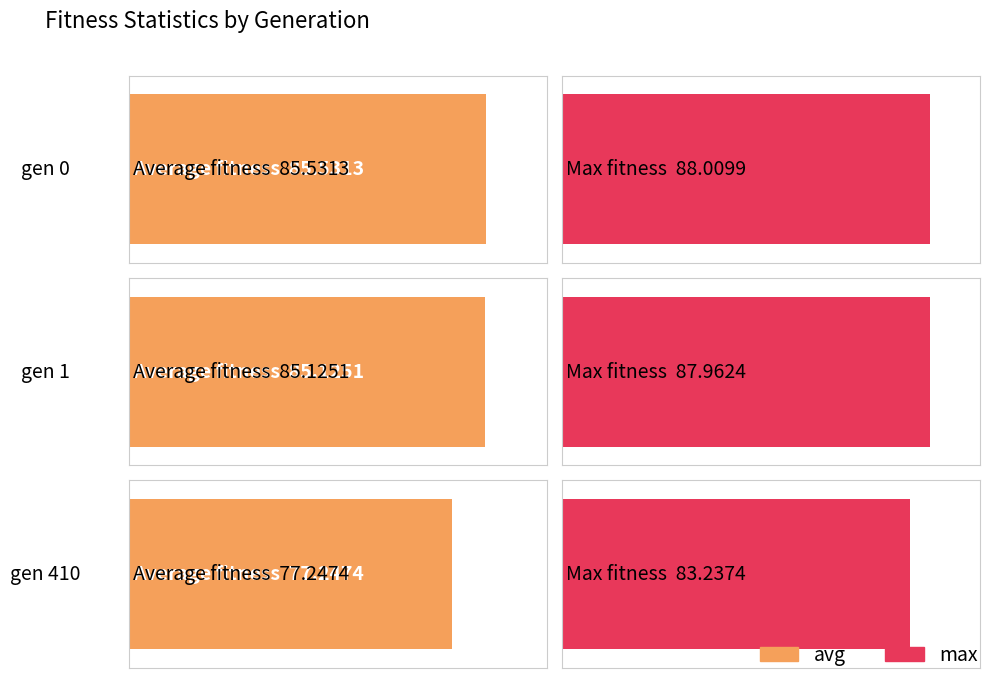

Which series changed the most between gen 1 and gen 410?

avg